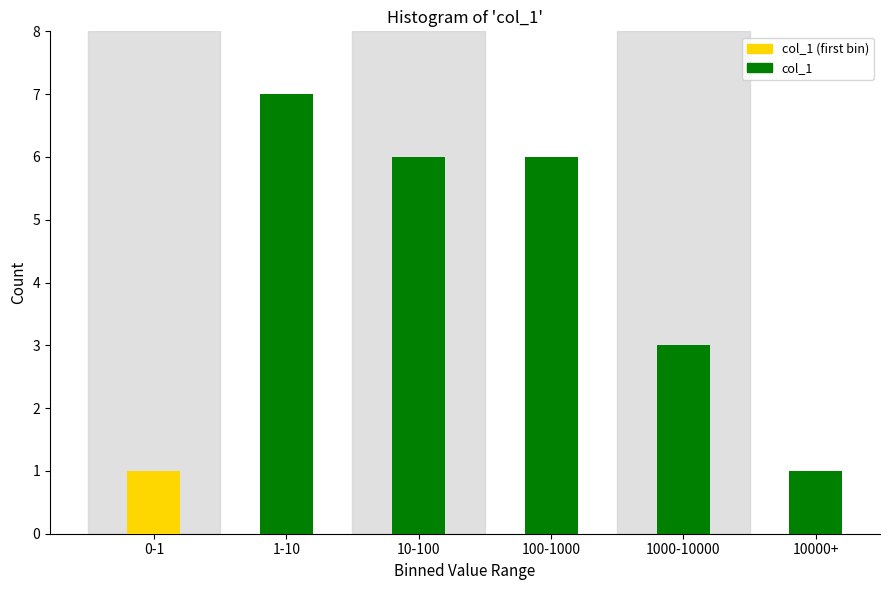

Reading left to right, extract all data points from this chart.

0-1=1	1-10=7	10-100=6	100-1000=6	1000-10000=3	10000+=1